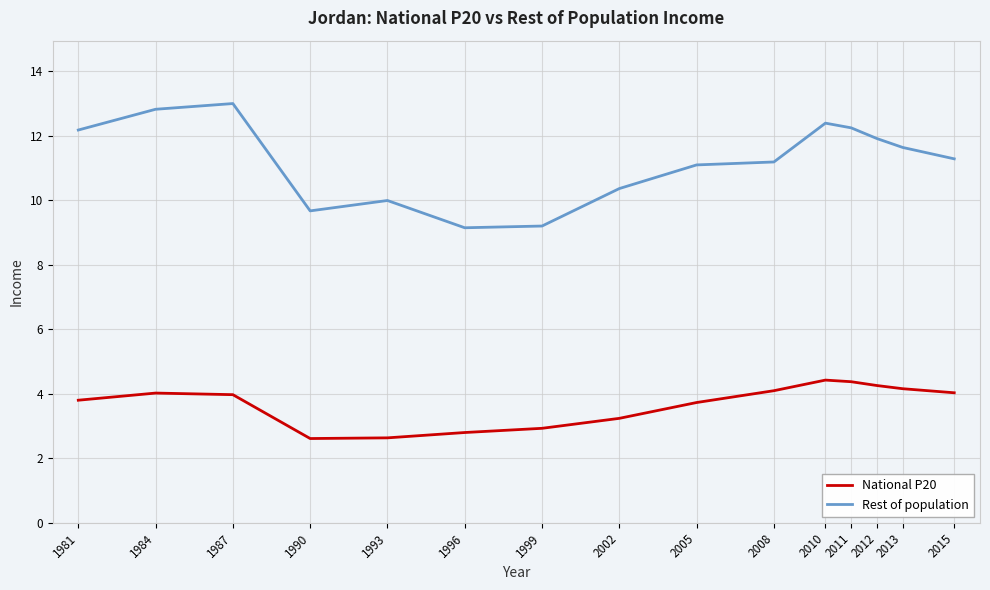

At which category does Rest of population reach its first local valley?

1990